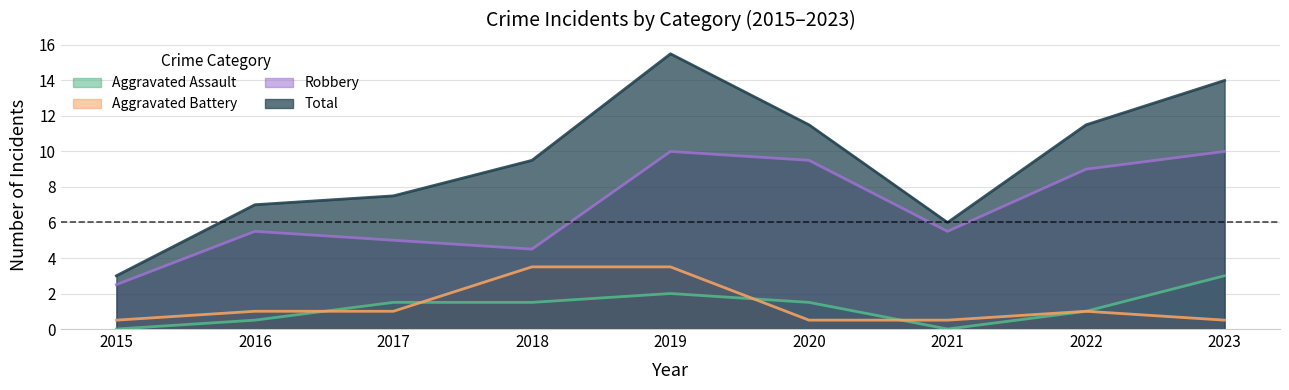

Rank the series by their maximum value, from lowest to highest.

Aggravated Assault, Aggravated Battery, Robbery, Total